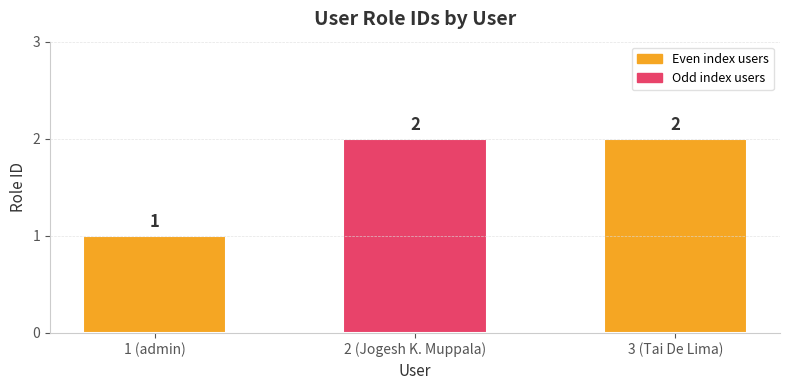

What is the sum of all values?

5